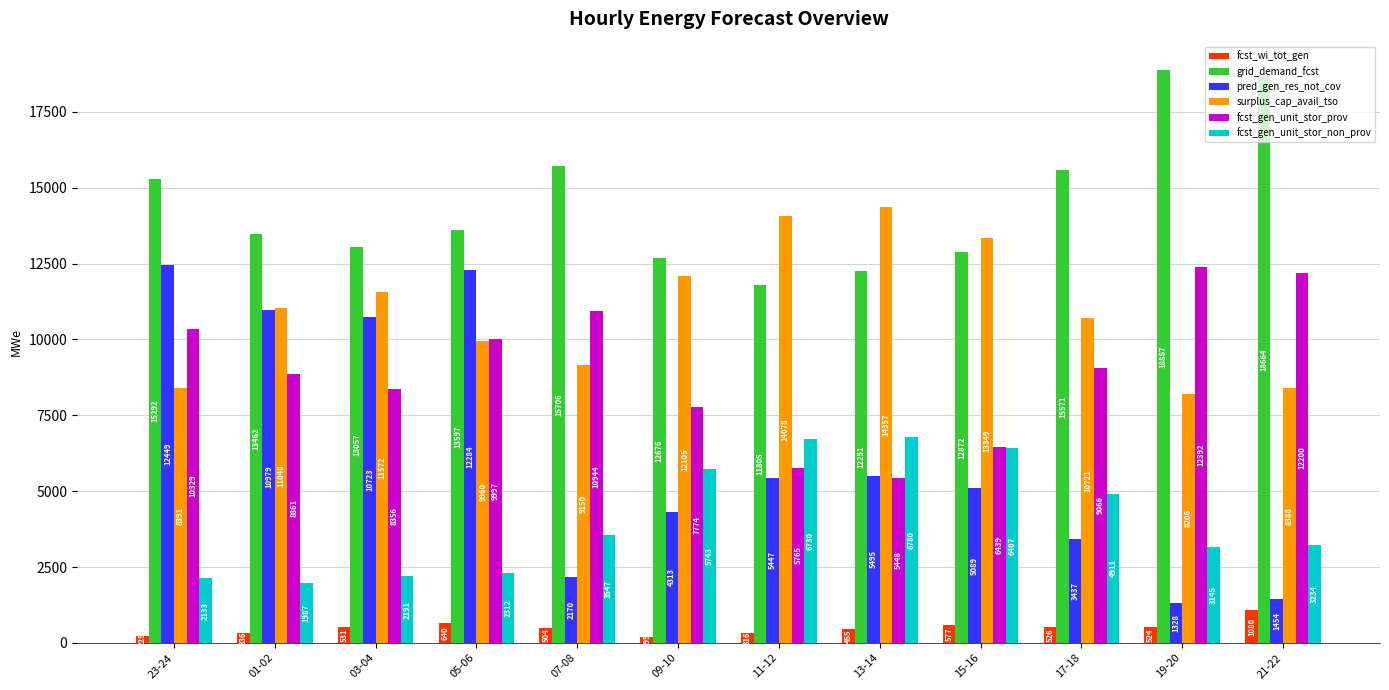

Which category has the highest value in the grid_demand_fcst series?

19-20